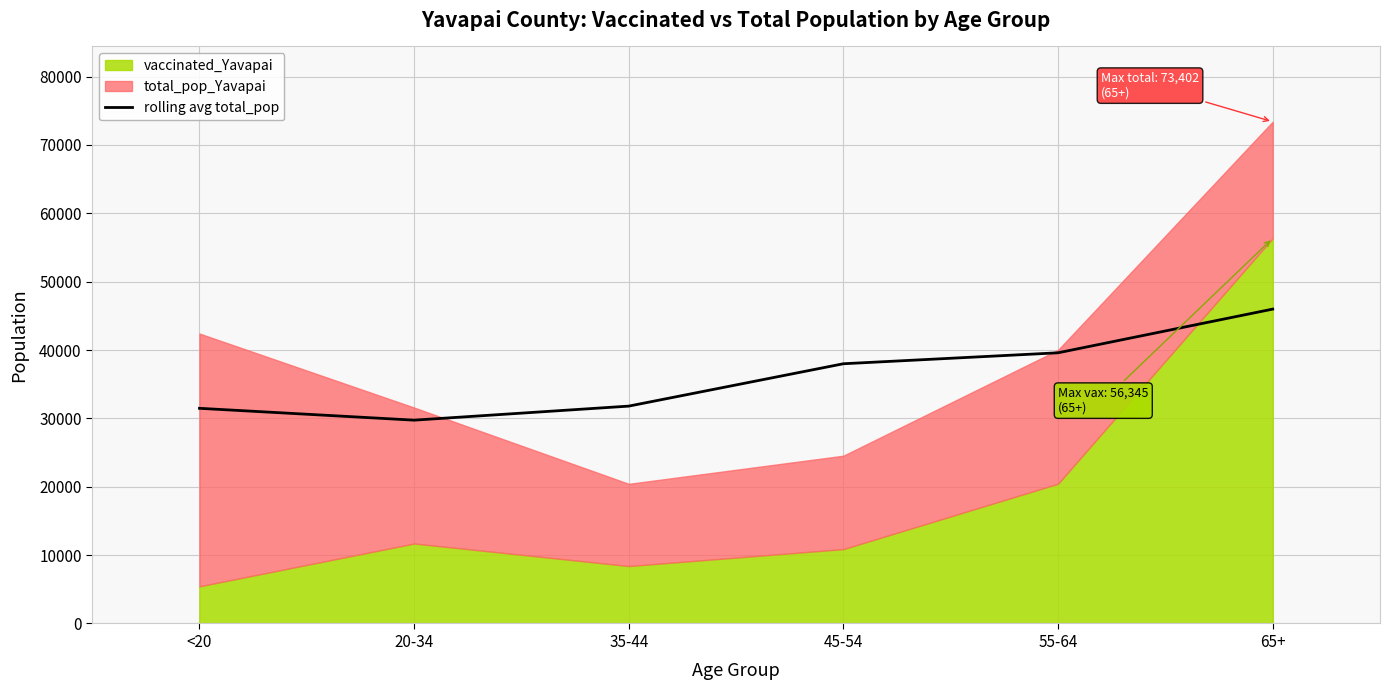

What is the maximum value for rolling avg total_pop?

45986.7